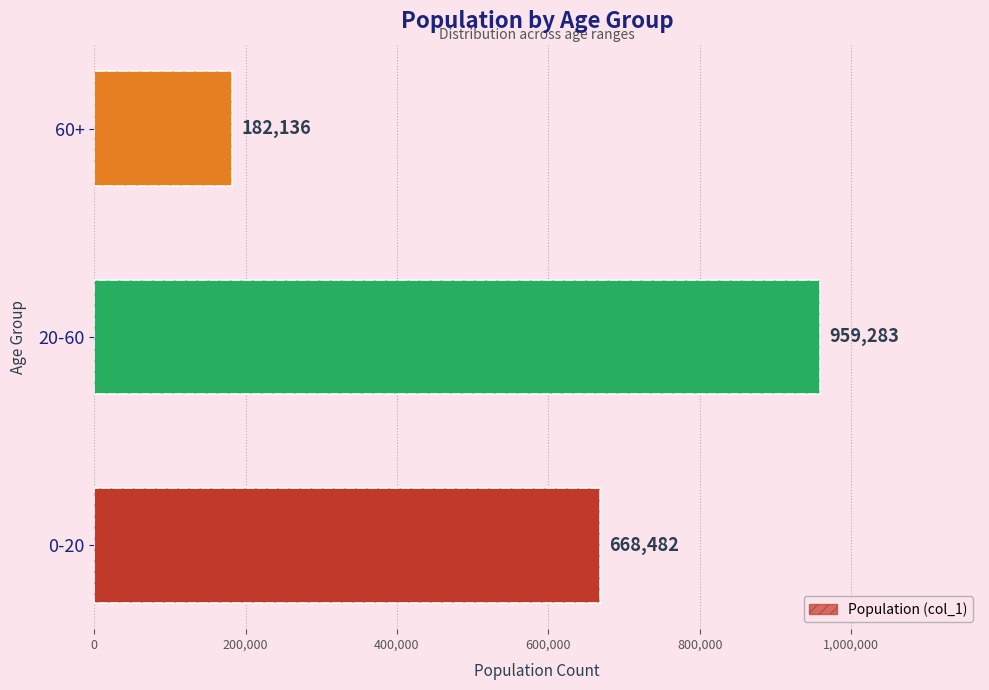

Reading right to left, what are all the values shown in this chart?

182136	959283	668482